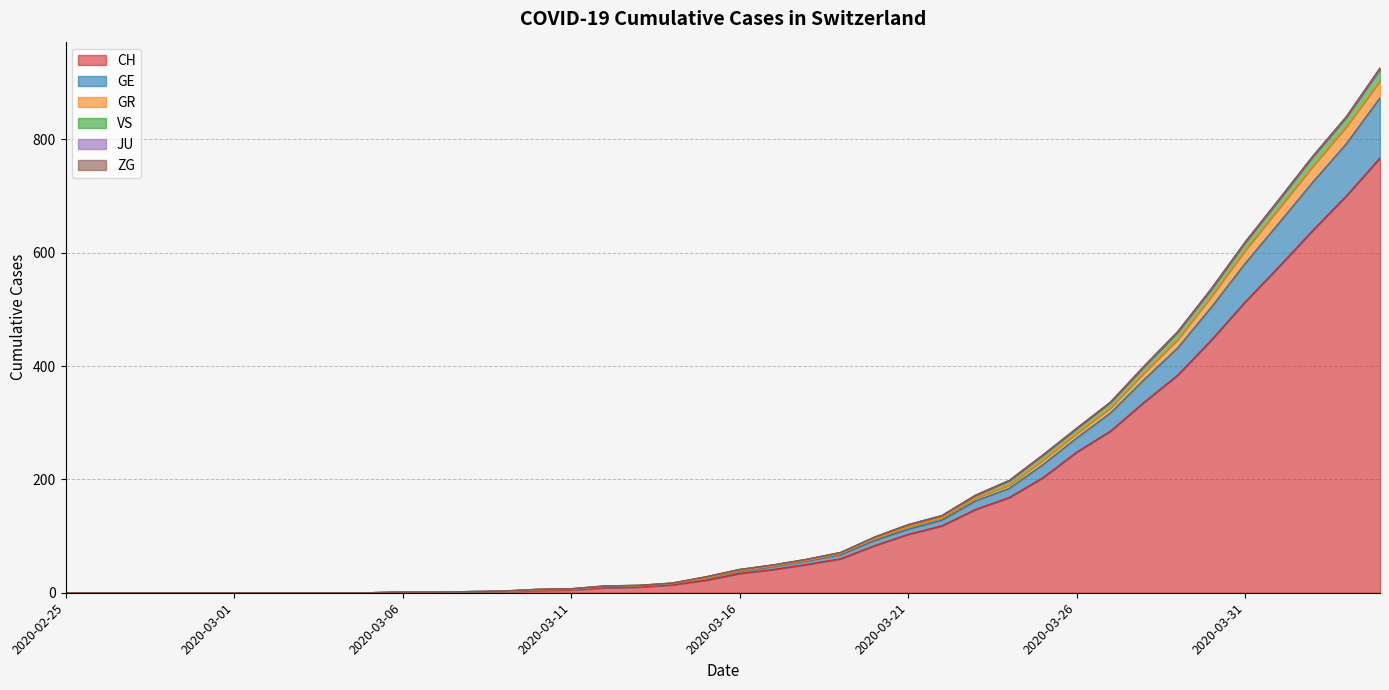

True or false: VS and GR intersect in this chart.

False